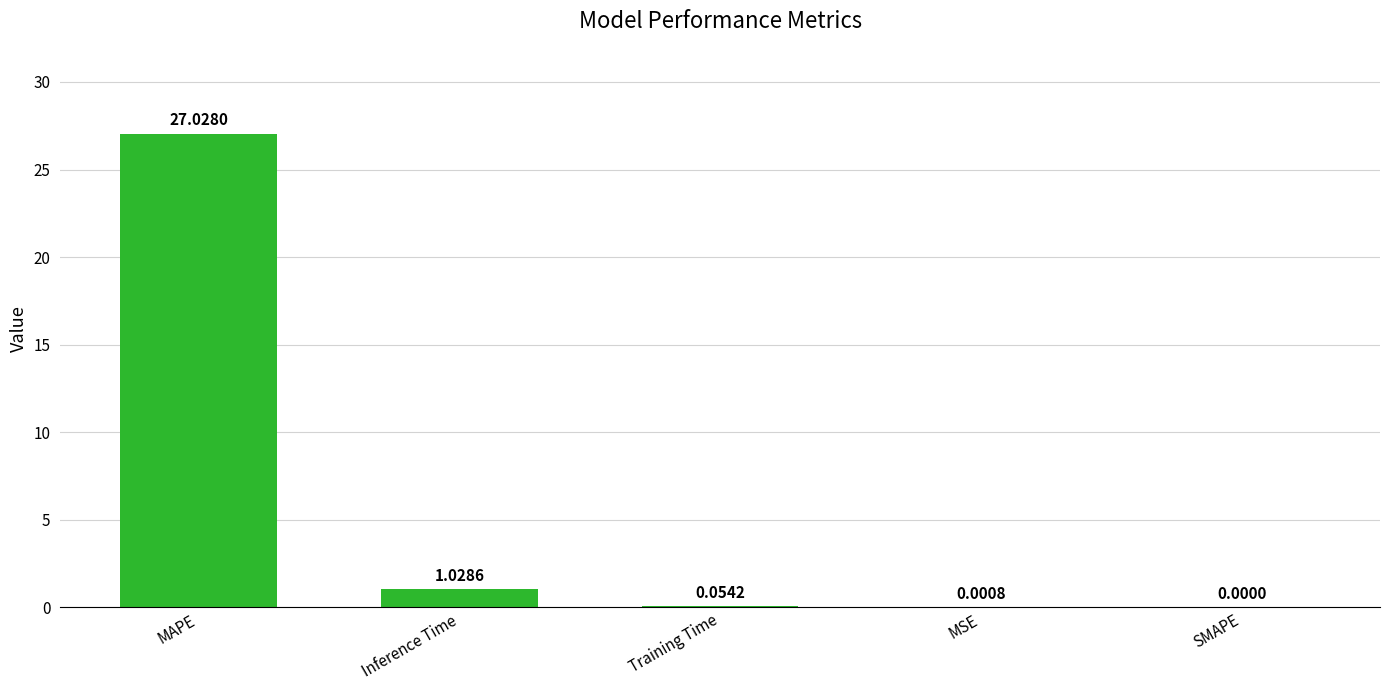

Are the bars grouped side by side (vs. stacked)?

No